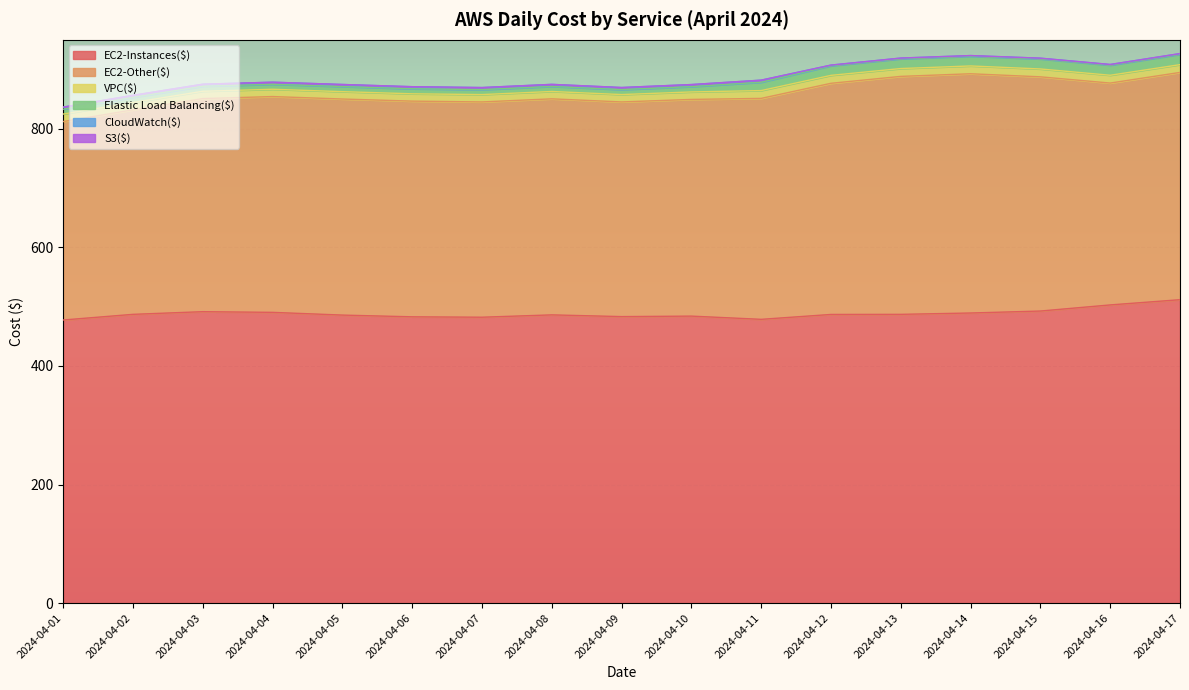

In CloudWatch($), how many points are lower than both neighbors (excluding endpoints)?

5